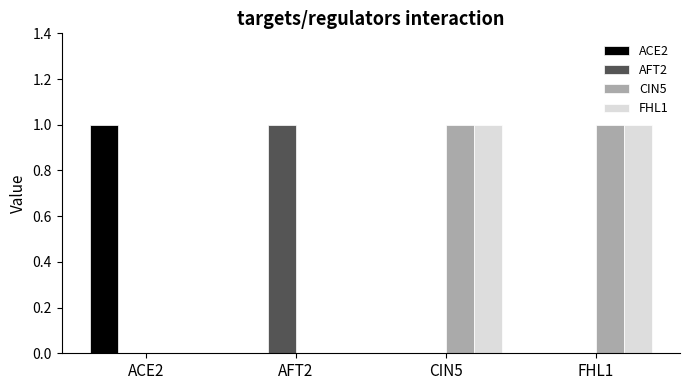

What is the sum of the ACE2 values at ACE2 and FHL1?

1